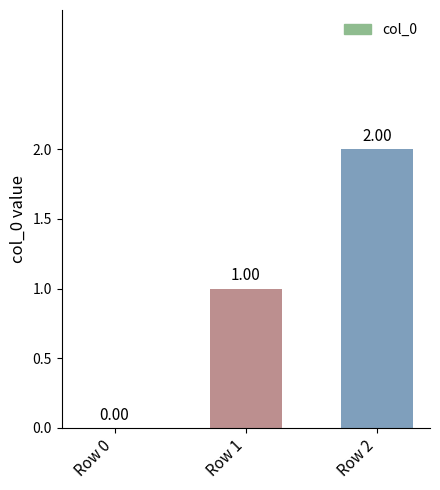

Reading right to left, list all the values displayed in this chart.

2	1	0